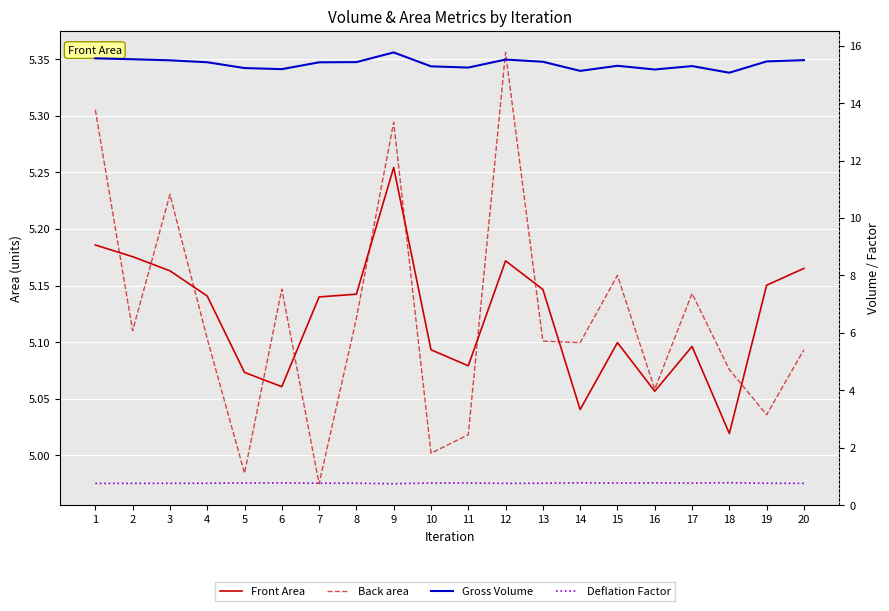

Reading right to left, transcribe all the data shown in this chart.

Front Area: 5.2	5.2	5.0	5.1	5.1	5.1	5.0	5.1	5.2	5.1	5.1	5.3	5.1	5.1	5.1	5.1	5.1	5.2	5.2	5.2
Back area: 5.1	5.0	5.1	5.1	5.1	5.2	5.1	5.1	5.4	5.0	5.0	5.3	5.1	5.0	5.1	5.0	5.1	5.2	5.1	5.3
Gross Volume: 15.5	15.5	15.1	15.3	15.2	15.3	15.1	15.4	15.5	15.2	15.3	15.8	15.4	15.4	15.2	15.2	15.4	15.5	15.5	15.6
Deflation Factor: 0.8	0.8	0.8	0.8	0.8	0.8	0.8	0.8	0.8	0.8	0.8	0.7	0.8	0.8	0.8	0.8	0.8	0.8	0.8	0.8